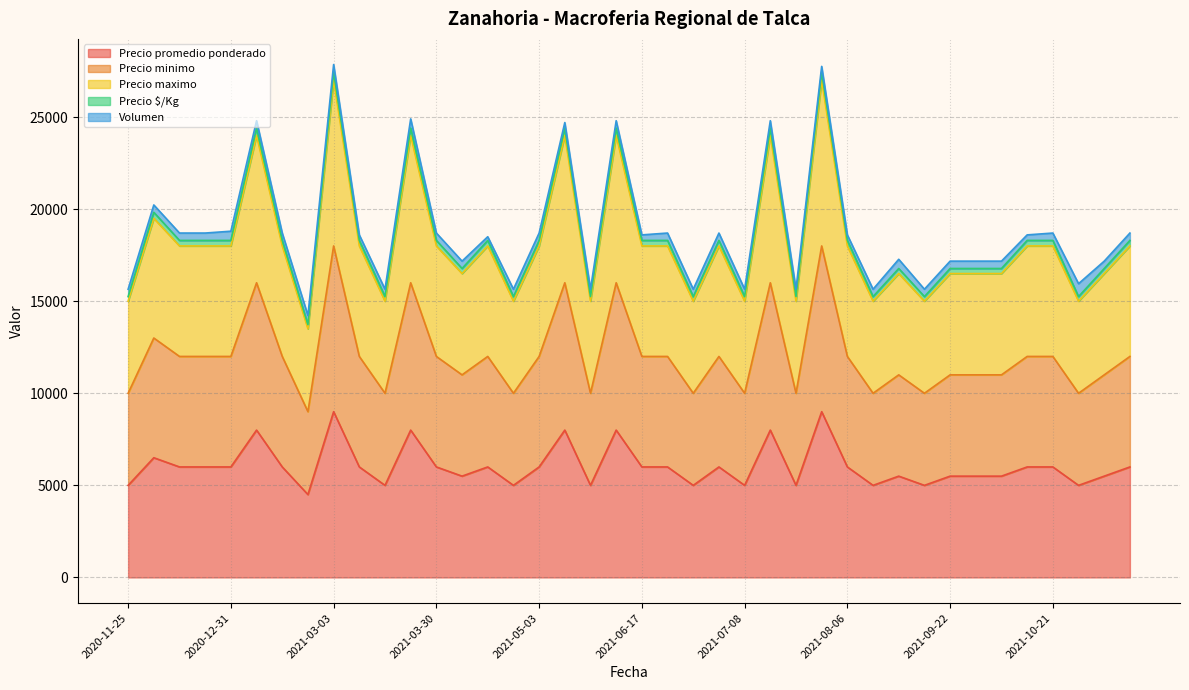

Is it true that Precio promedio ponderado equals 6000 at 2021-04-27?

True